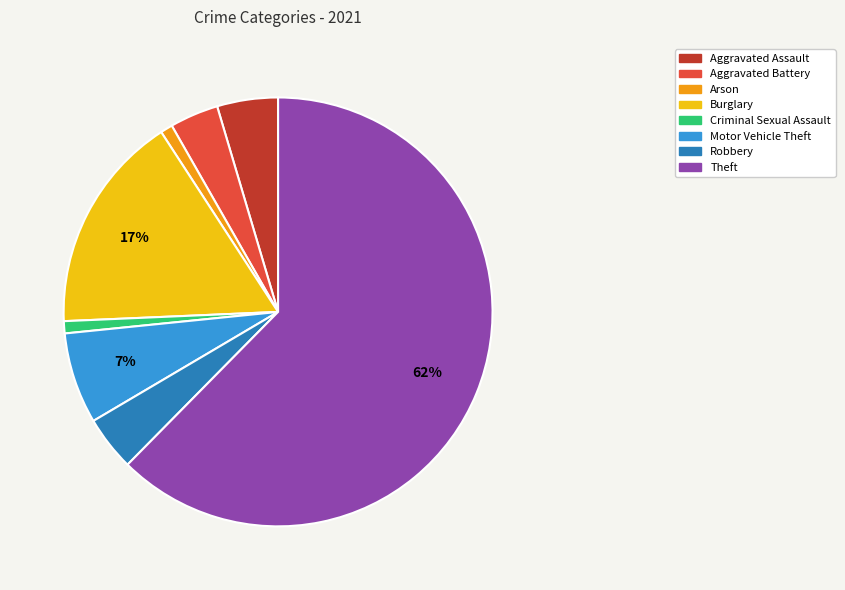

How many slices are in this pie chart?

8